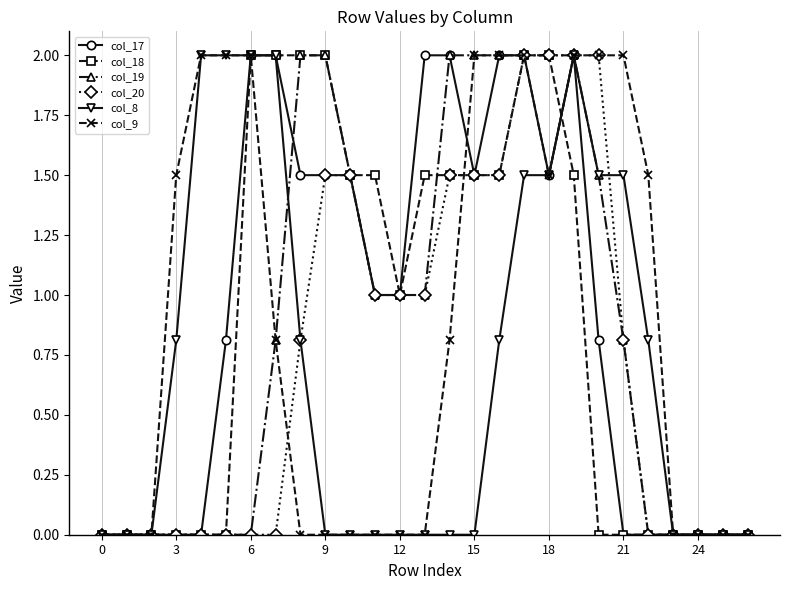

Reading right to left, extract all data points from this chart.

col_17: 0.0	0.0	0.0	0.0	0.0	0.0	0.8	2.0	1.5	2.0	2.0	1.5	2.0	2.0	1.0	1.0	1.5	1.5	1.5	2.0	2.0	0.8	0.0	0.0	0.0	0.0	0.0
col_18: 0.0	0.0	0.0	0.0	0.0	0.0	0.0	1.5	2.0	2.0	1.5	1.5	1.5	1.5	1.0	1.5	1.5	2.0	2.0	2.0	2.0	0.0	0.0	0.0	0.0	0.0	0.0
col_19: 0.0	0.0	0.0	0.0	0.0	0.8	1.5	2.0	2.0	2.0	2.0	2.0	2.0	1.0	1.0	1.0	1.5	2.0	2.0	0.8	0.0	0.0	0.0	0.0	0.0	0.0	0.0
col_20: 0.0	0.0	0.0	0.0	0.0	0.8	2.0	2.0	2.0	2.0	1.5	1.5	1.5	1.0	1.0	1.0	1.5	1.5	0.8	0.0	0.0	0.0	0.0	0.0	0.0	0.0	0.0
col_8: 0.0	0.0	0.0	0.0	0.8	1.5	1.5	2.0	1.5	1.5	0.8	0.0	0.0	0.0	0.0	0.0	0.0	0.0	0.8	2.0	2.0	2.0	2.0	0.8	0.0	0.0	0.0
col_9: 0.0	0.0	0.0	0.0	1.5	2.0	2.0	2.0	1.5	2.0	2.0	2.0	0.8	0.0	0.0	0.0	0.0	0.0	0.0	0.8	2.0	2.0	2.0	1.5	0.0	0.0	0.0